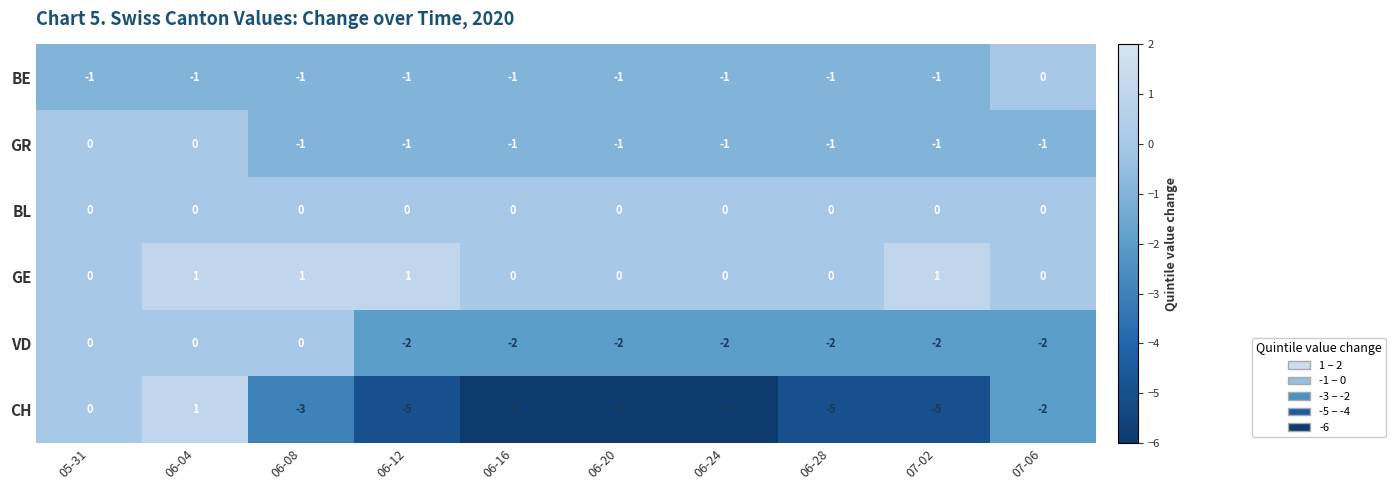

Is the value of BL at 06-04 greater than the value of CH at 06-28?

Yes